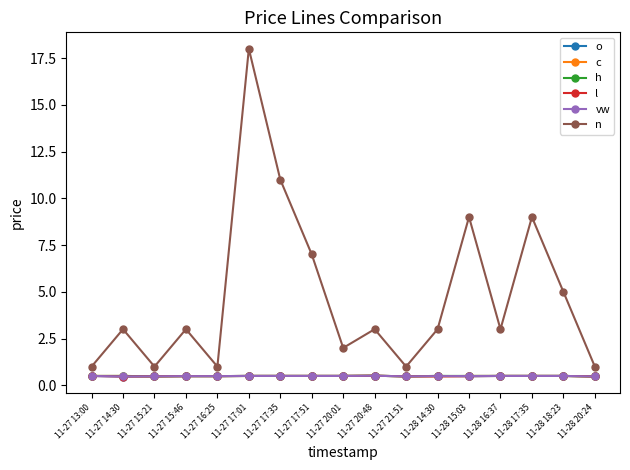

Is the value of n at 11-27 17:01 greater than the value of h at 11-27 15:46?

Yes